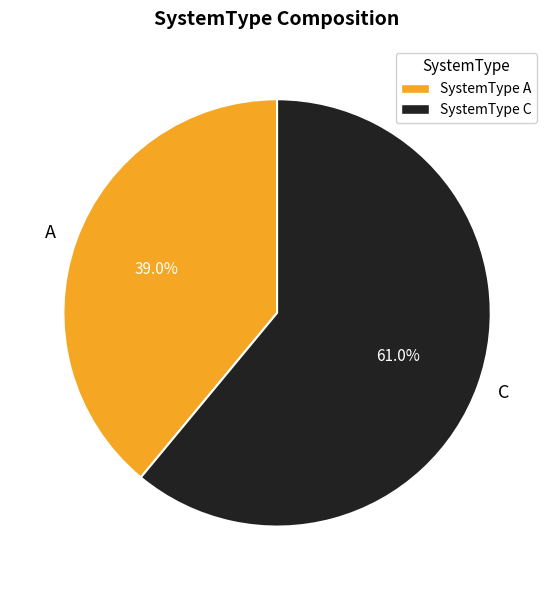

To the nearest percent, what is the difference between the largest and smallest slice percentages?

22%